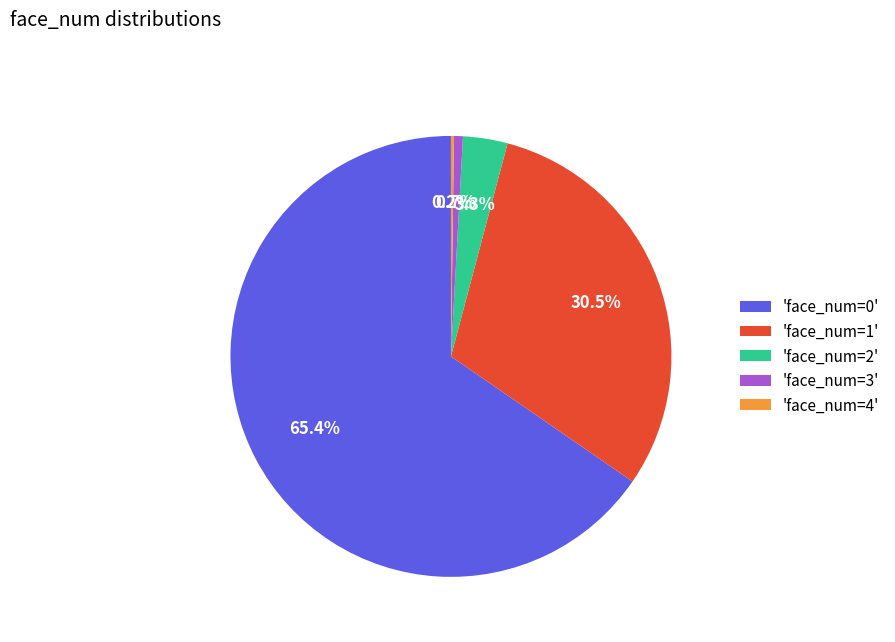

Do 'face_num=2' and 'face_num=0' together represent more than half of the pie?

Yes